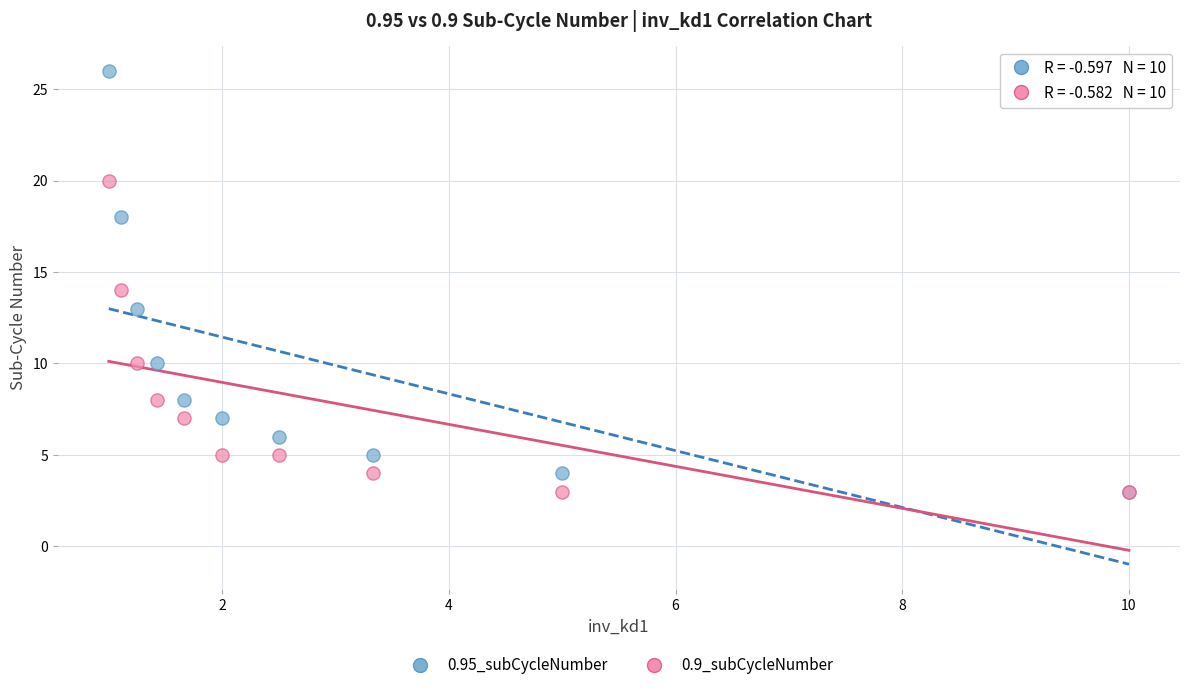

Which series reaches the maximum Y coordinate?

0.95_subCycleNumber